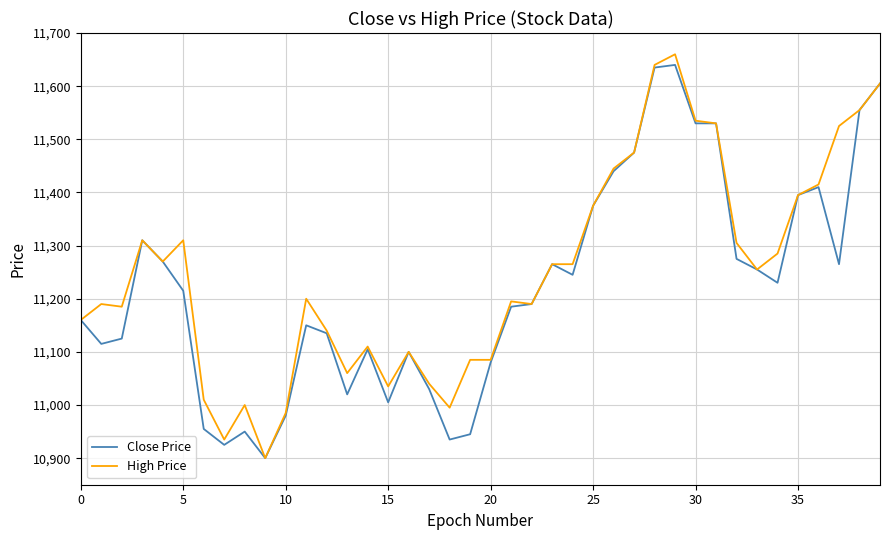

What is the highest value of the High Price series?

11660